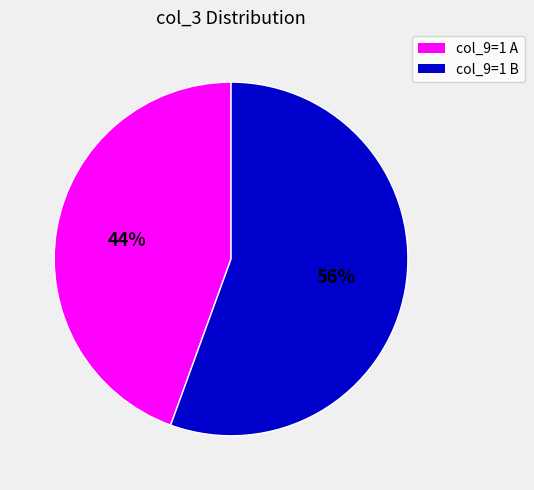

To the nearest percent, what is the average slice percentage?

50%